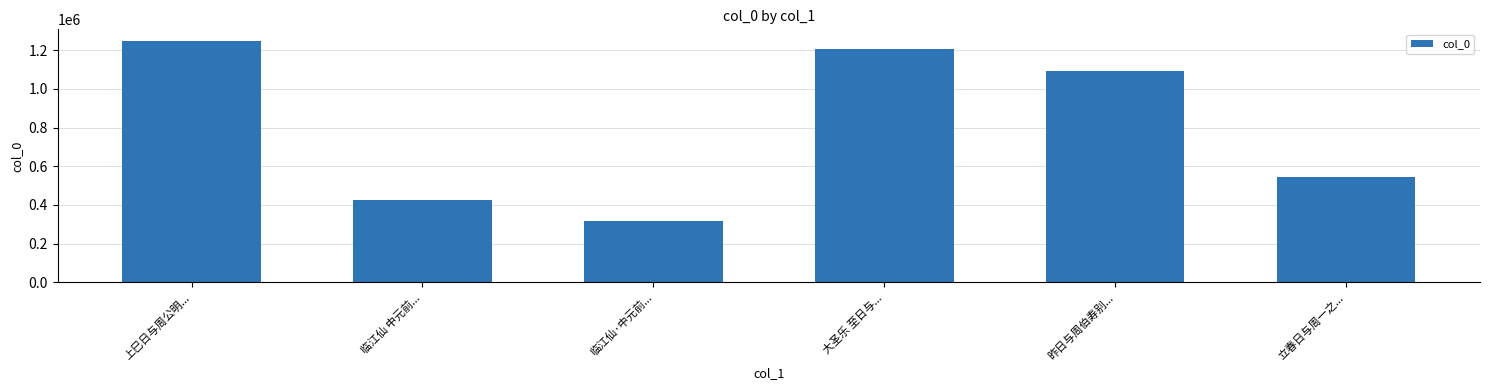

What value does the data have at 昨日与周伯寿别...?

1089275